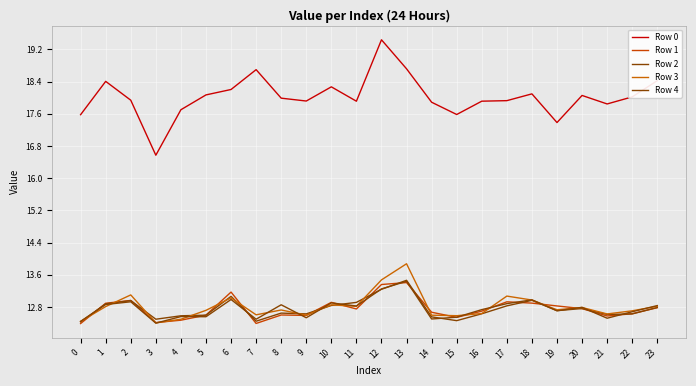

The Row 4 series shows 8.0 at 7. True or false?

False